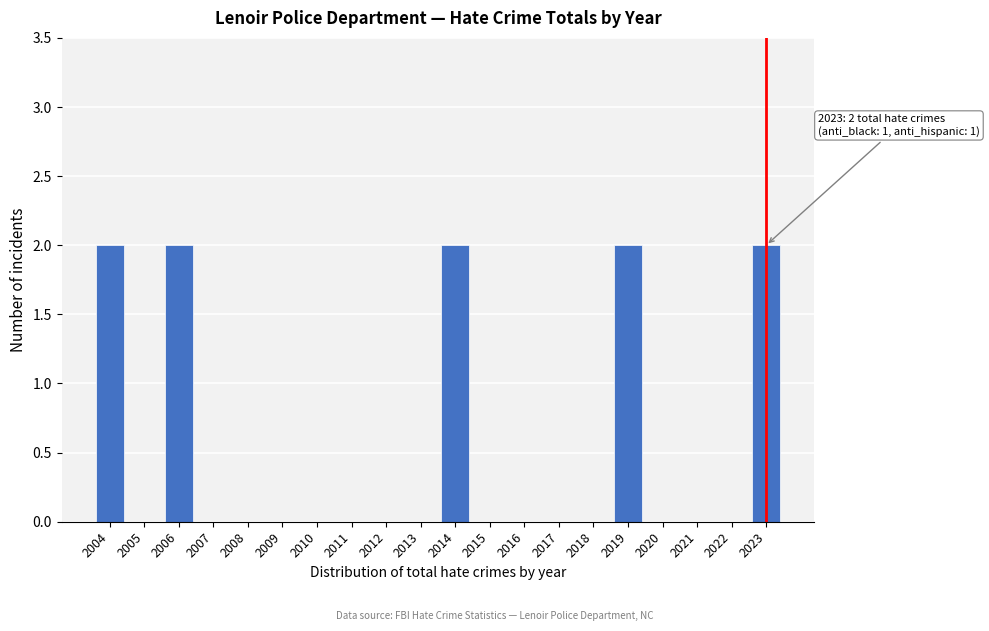

Reading left to right, transcribe all the data shown in this chart.

2004=2	2005=0	2006=2	2007=0	2008=0	2009=0	2010=0	2011=0	2012=0	2013=0	2014=2	2015=0	2016=0	2017=0	2018=0	2019=2	2020=0	2021=0	2022=0	2023=2